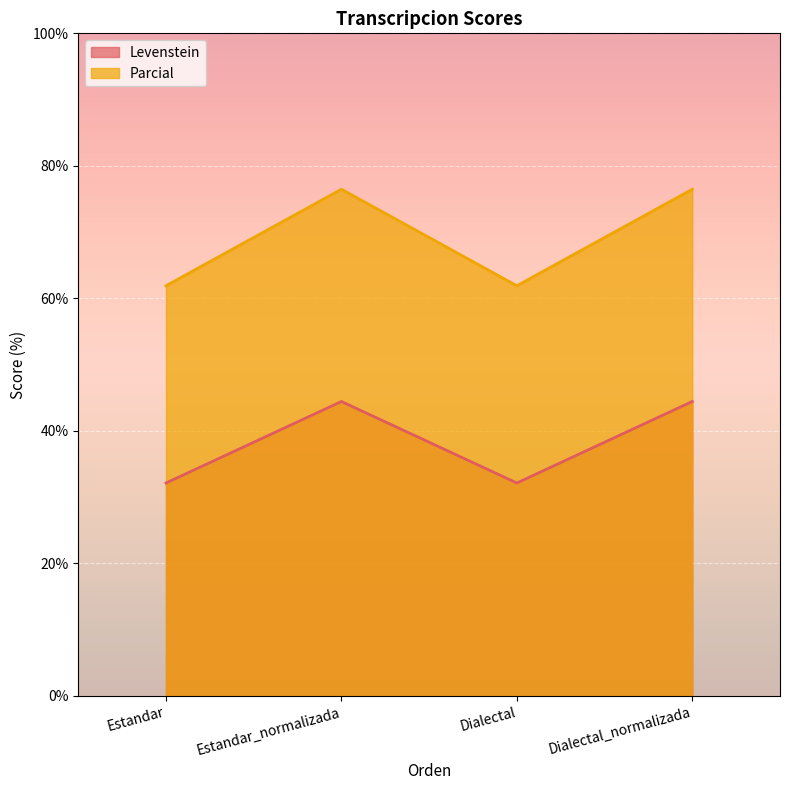

How many values in the Levenstein series exceed 44?

2